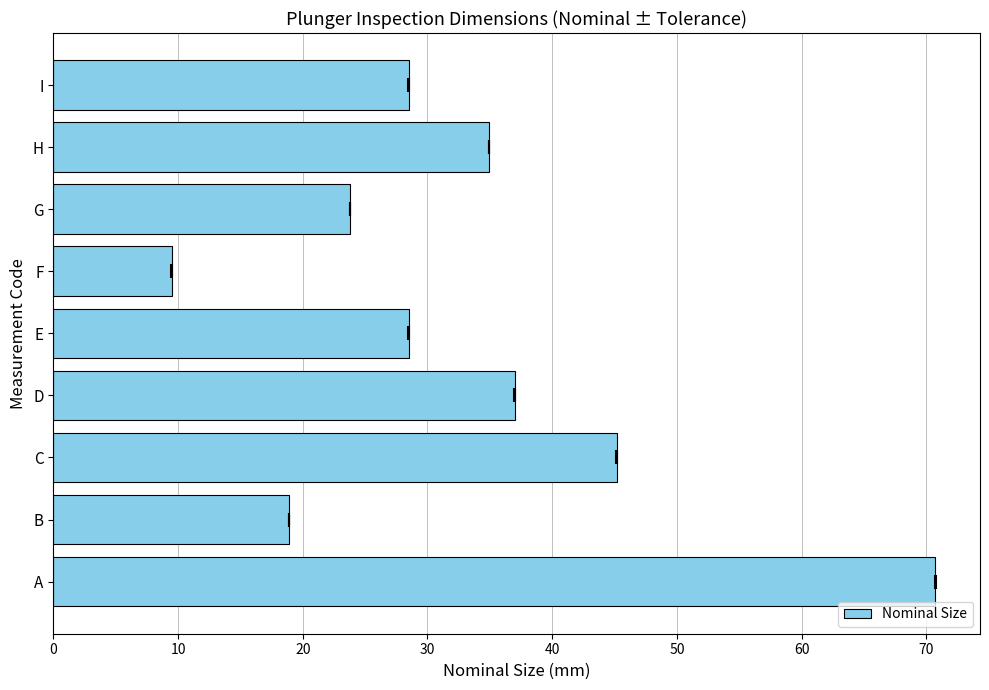

How many values are below 28?

3